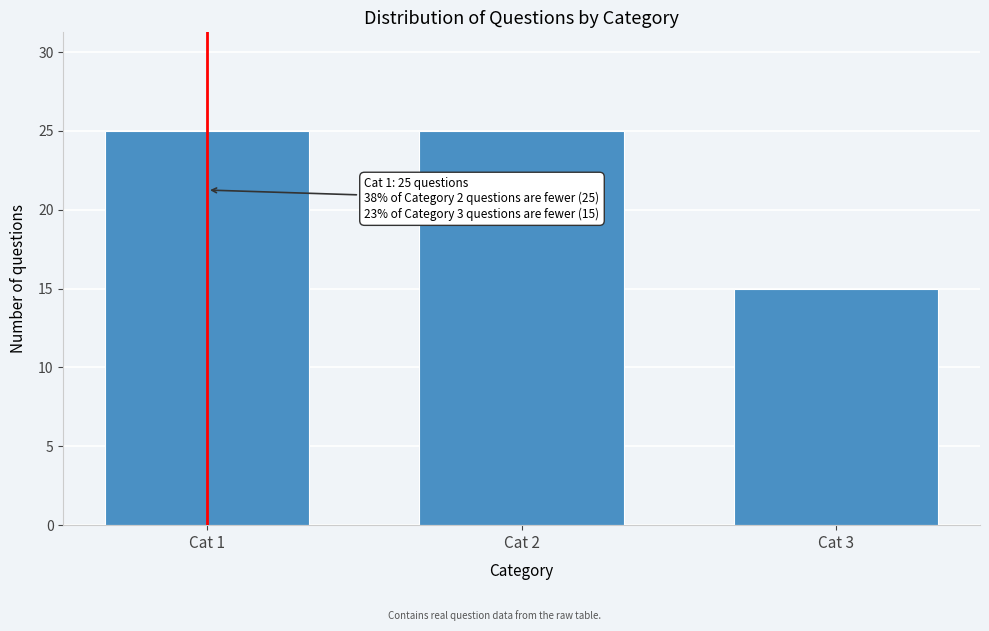

Reading left to right, list all the values displayed in this chart.

Cat 1=25	Cat 2=25	Cat 3=15